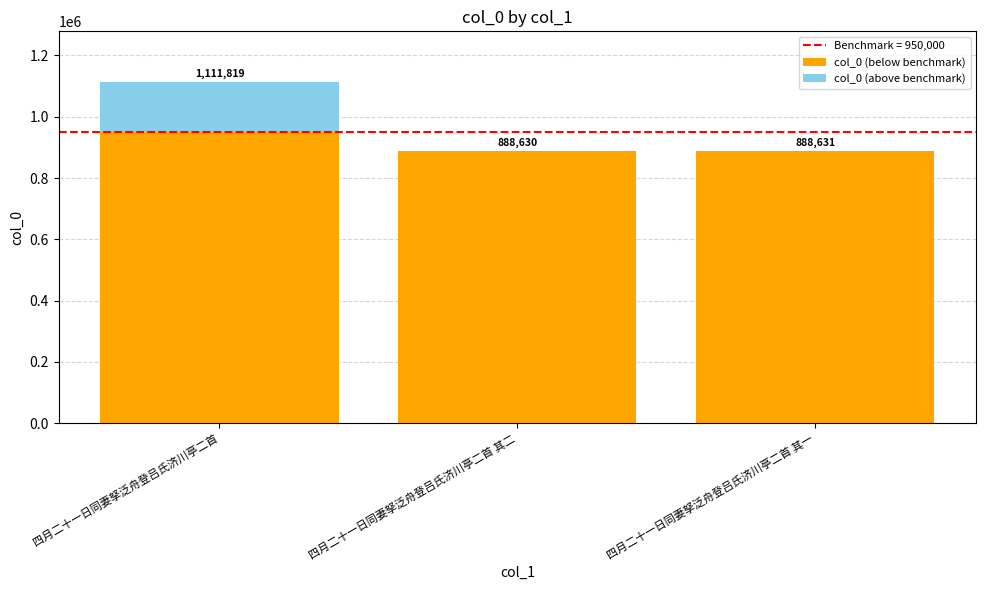

Are the bars grouped side by side (vs. stacked)?

No